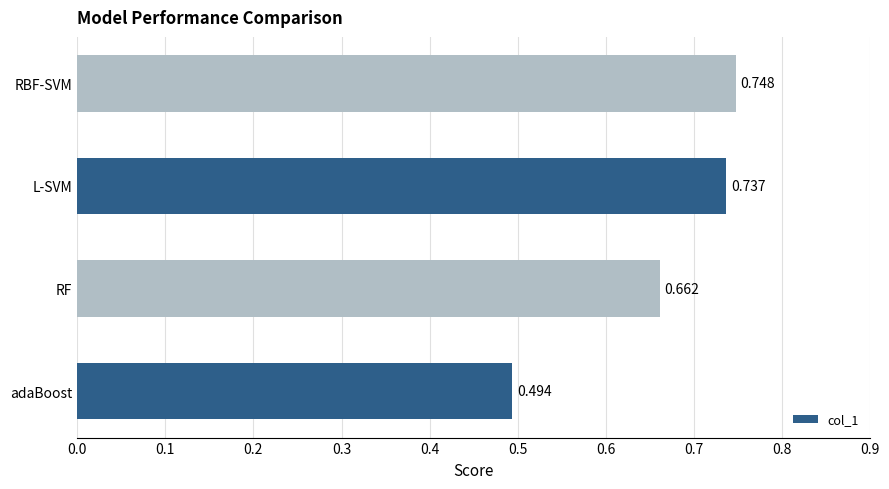

At which category does the chart reach its peak across all series?

RBF-SVM